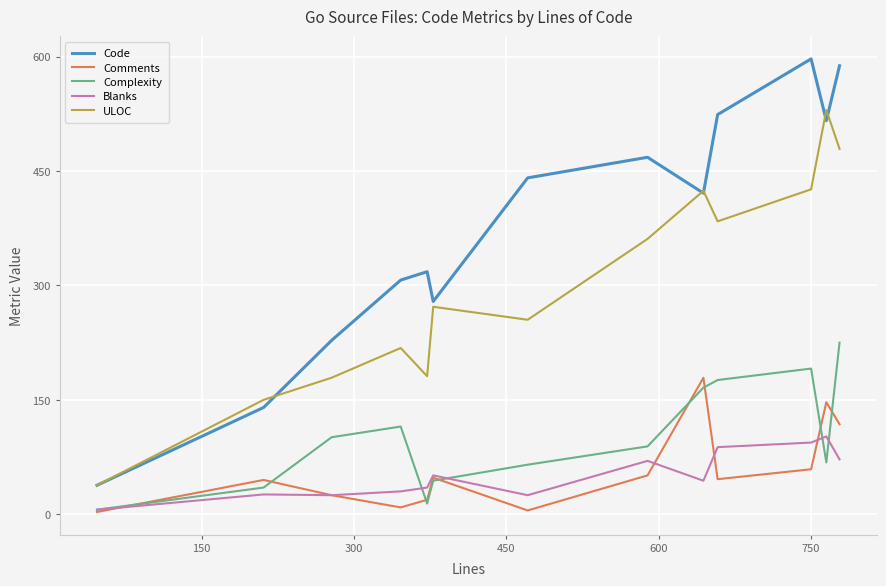

How many lines are shown in the chart?

5